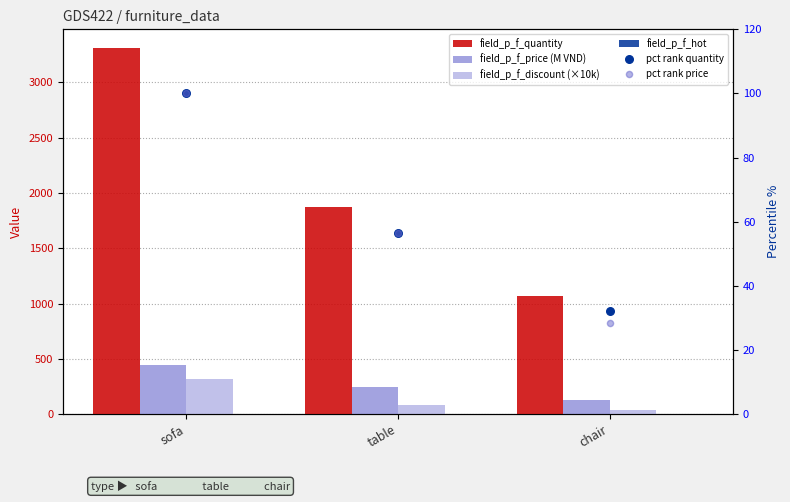

Which series reaches the minimum Y coordinate?

field_p_f_hot